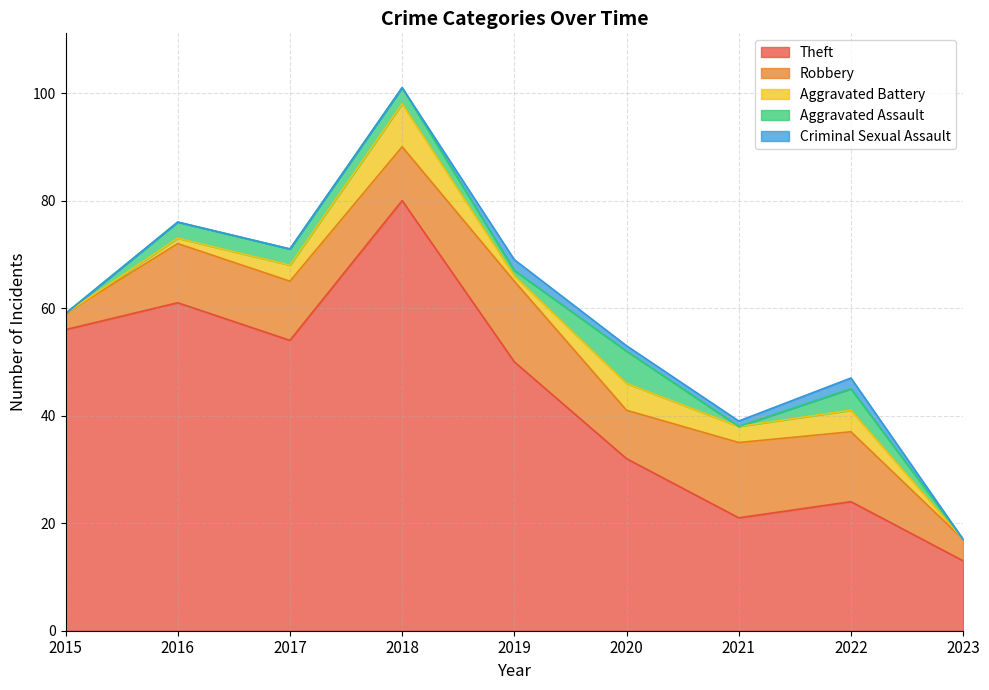

Which series has the widest spread of values?

Theft